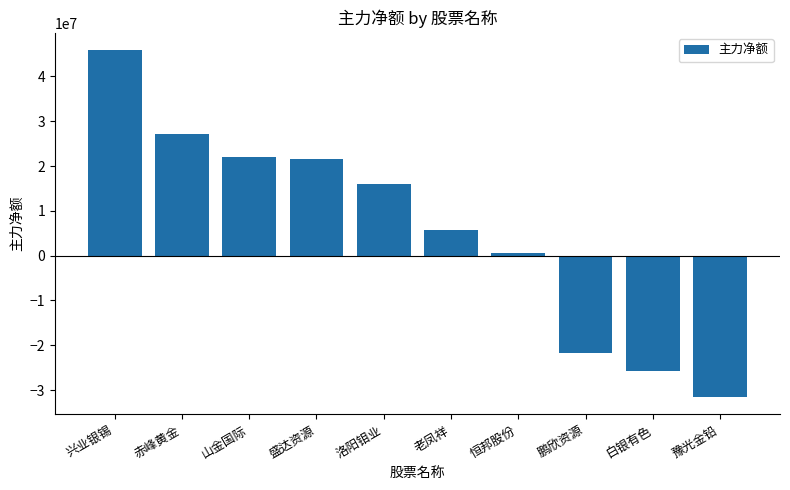

What is the difference between the second highest and minimum values?

58668523